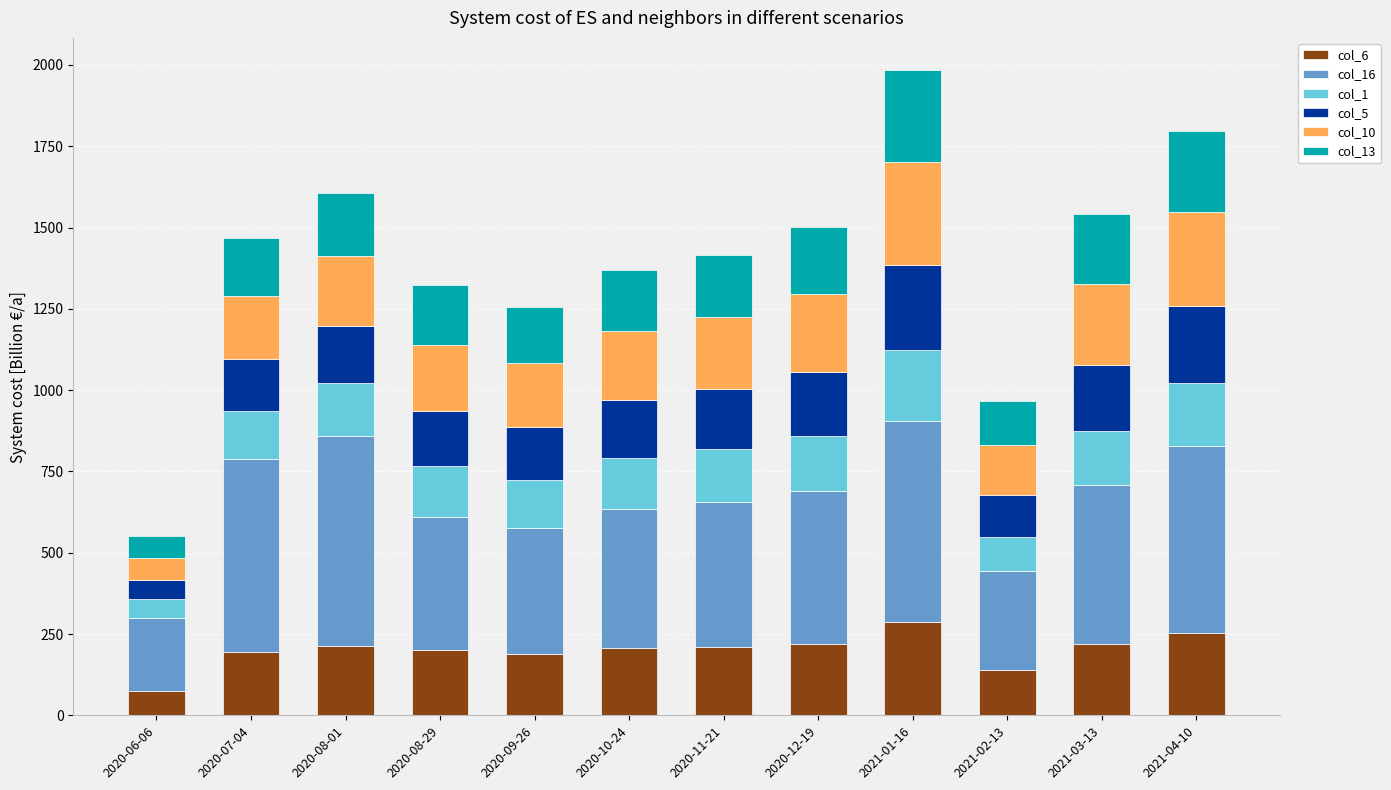

What is the total value across all series at 2020-08-29?

1324